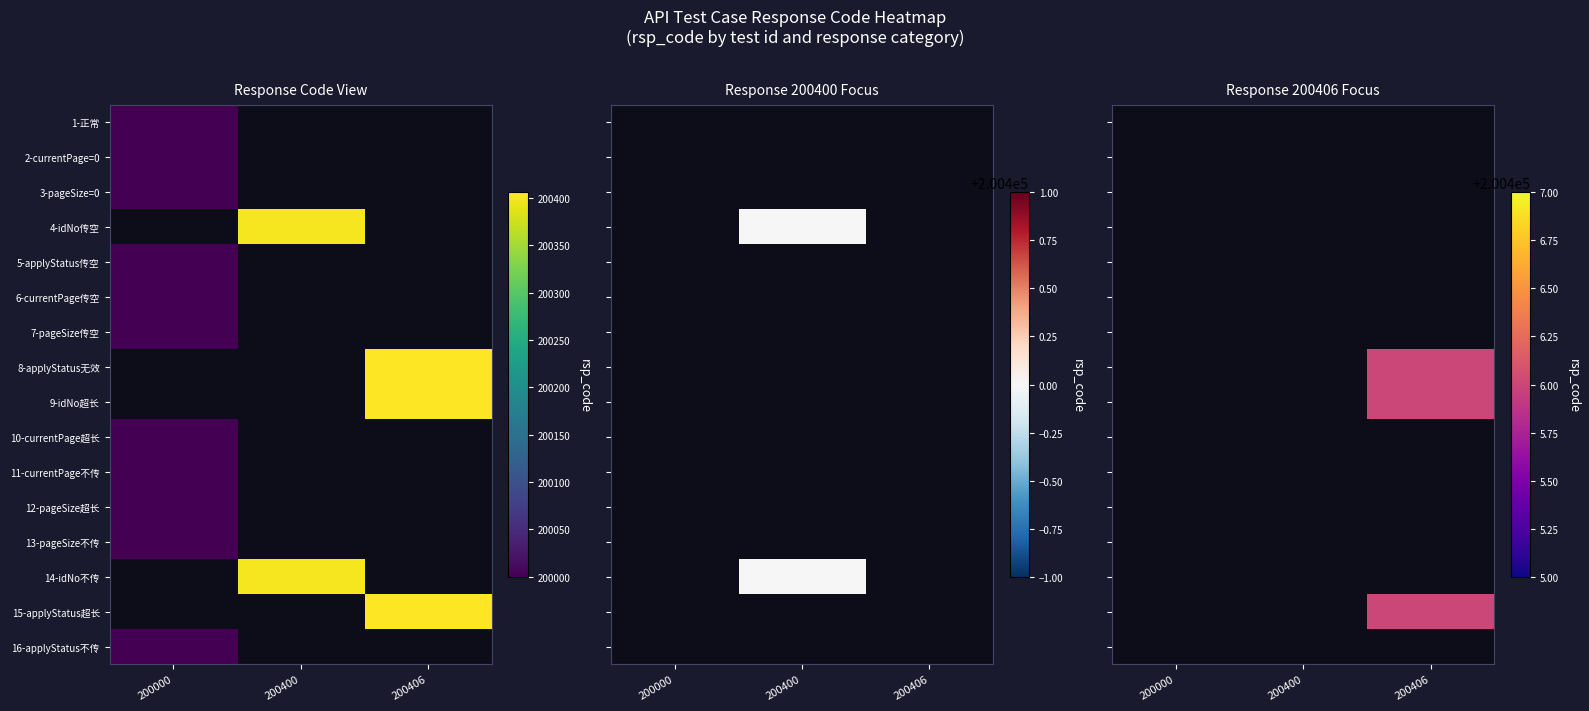

Rank the categories by 7-pageSize传空 value from highest to lowest.

200000, 200400, 200406